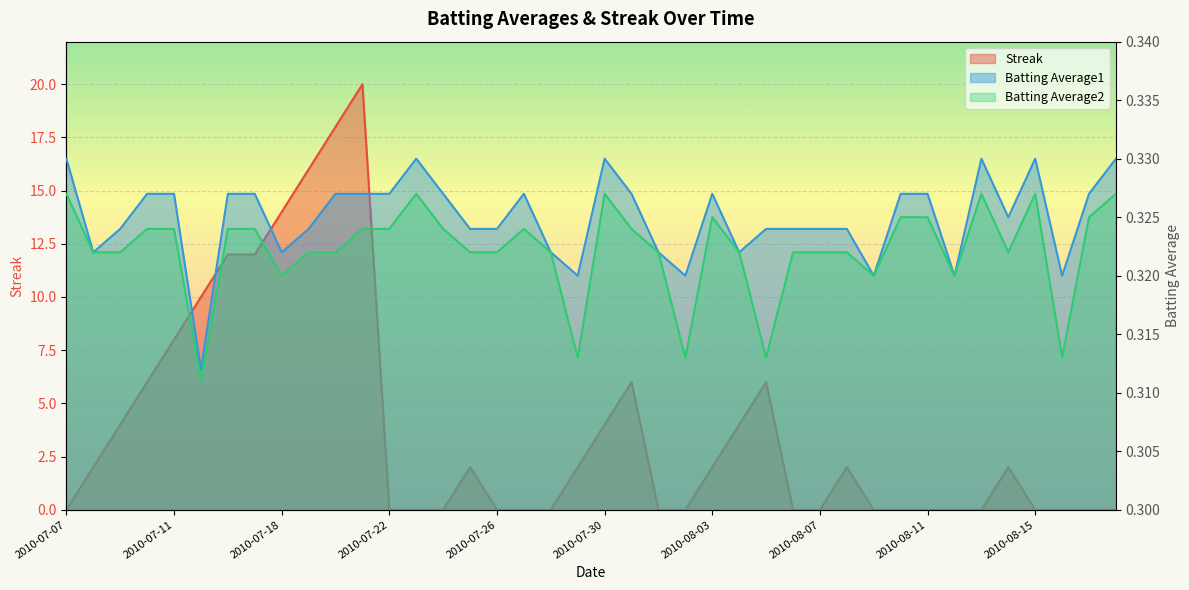

What is the sum of the Batting Average2 values at 2010-07-24 and 2010-08-11?

0.6